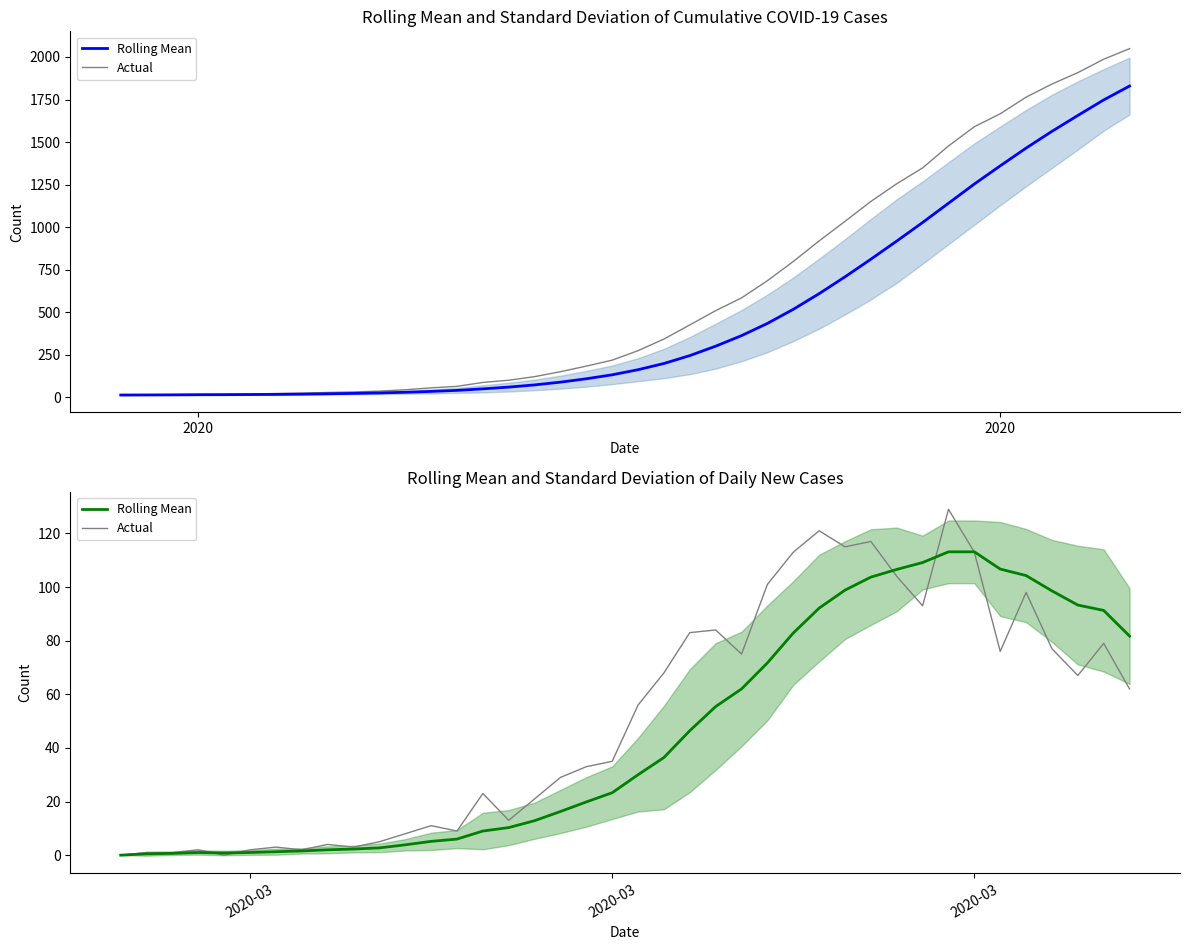

In Rolling Mean, how many points are higher than both neighbors (excluding endpoints)?

1